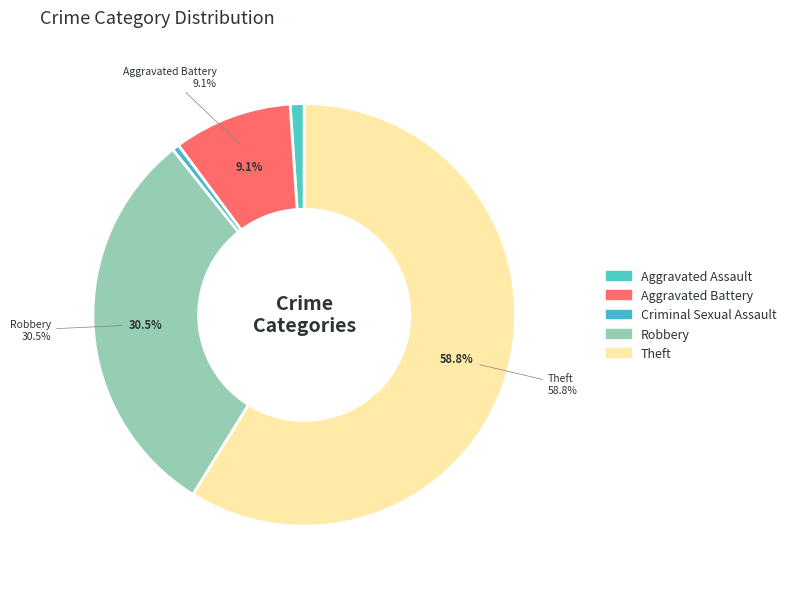

Which has a higher value, Criminal Sexual Assault or Theft?

Theft